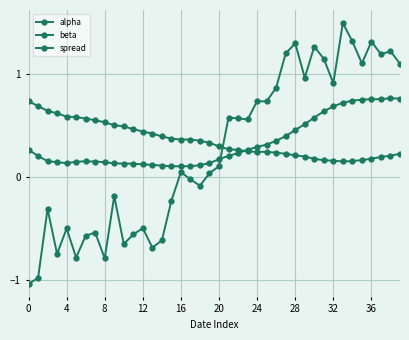

Does the chart have visible grid lines?

Yes